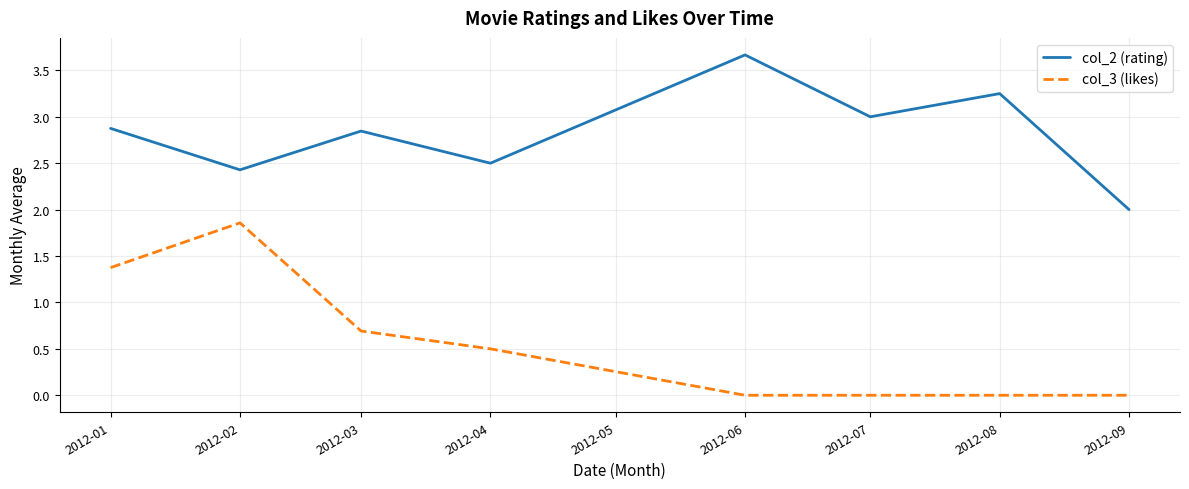

Which category has the highest value across all series?

2012-06